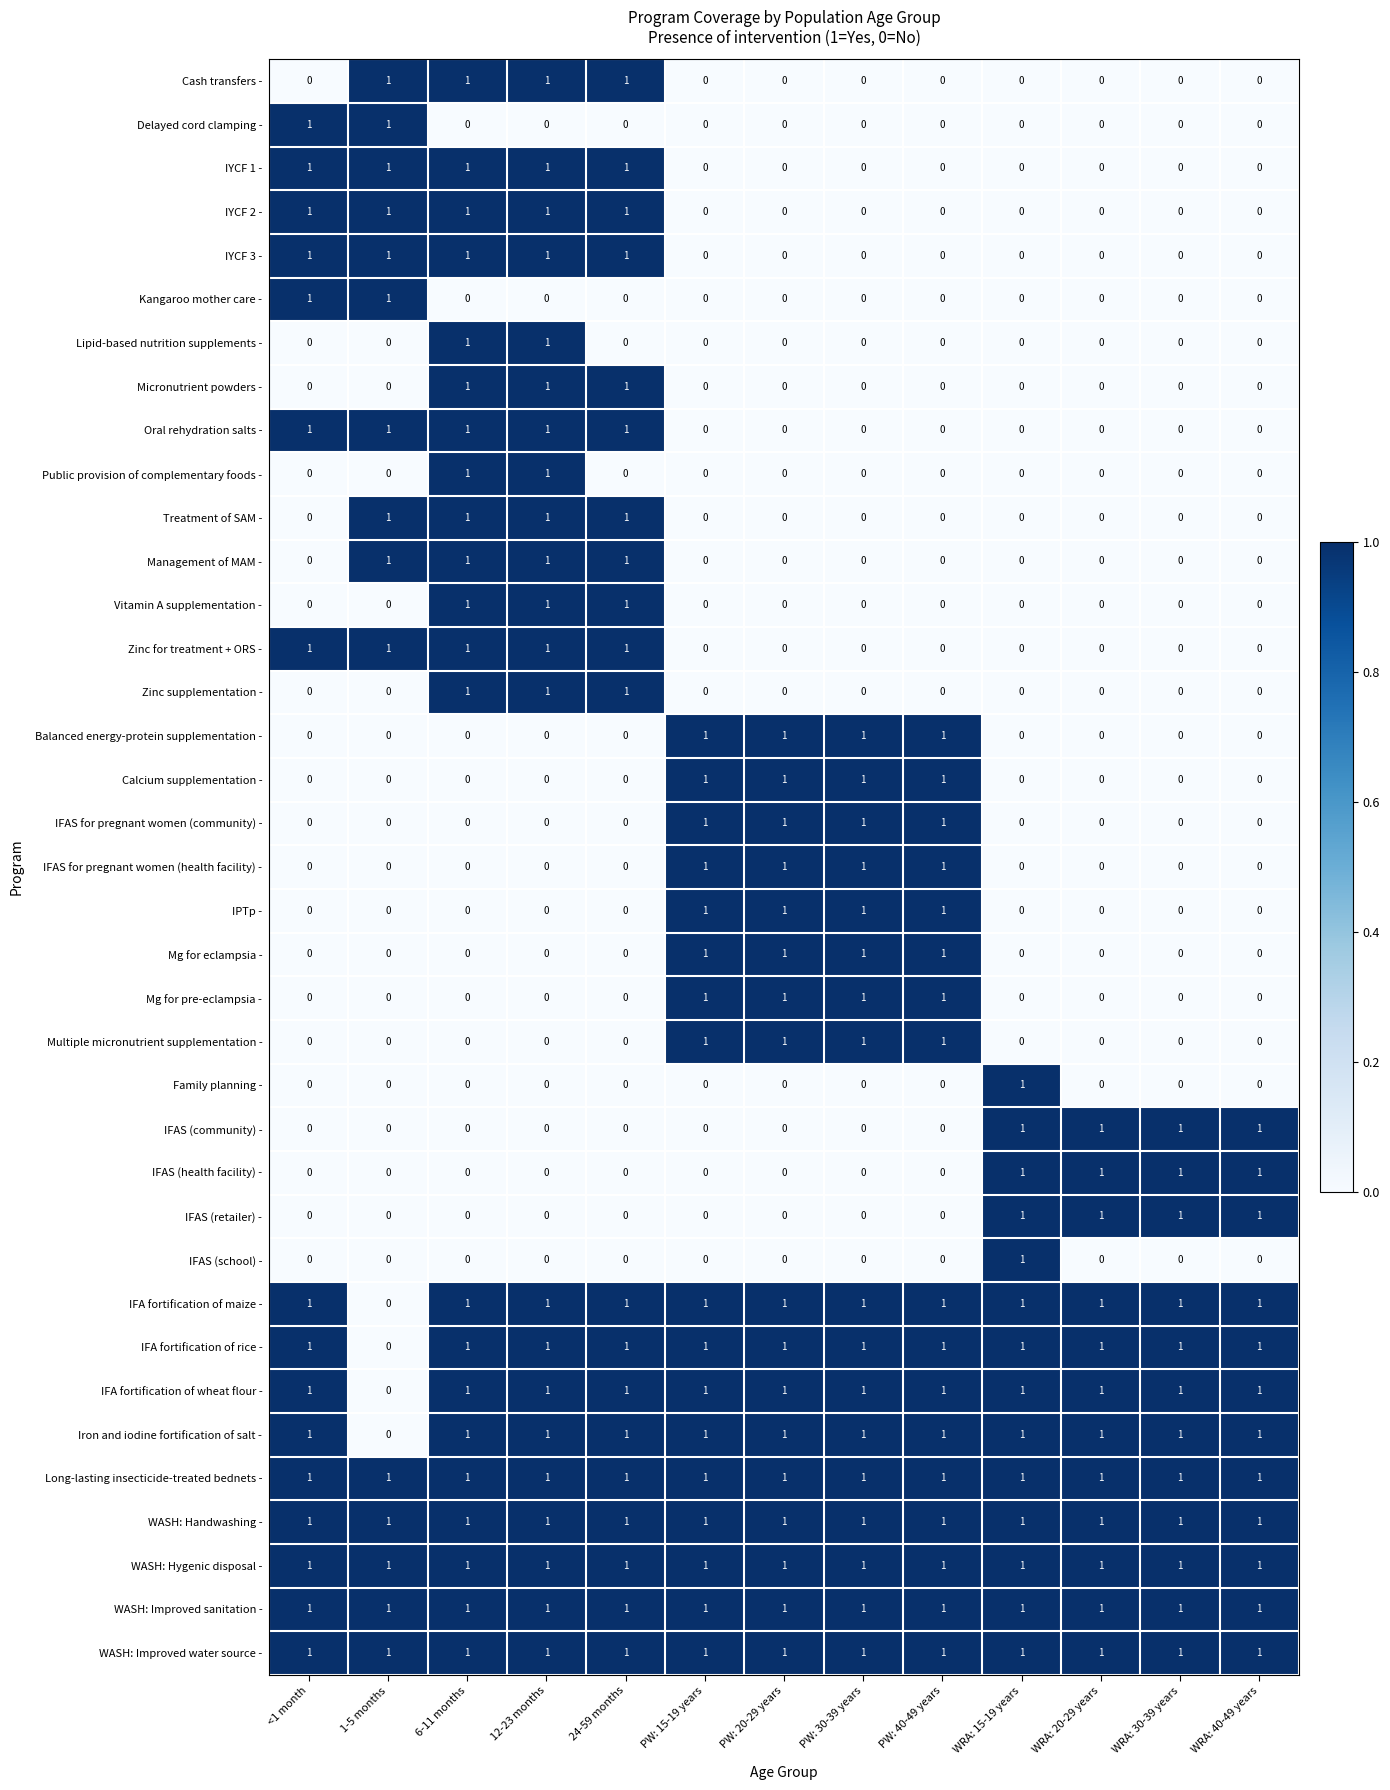

Count the number of data series in this chart.

37